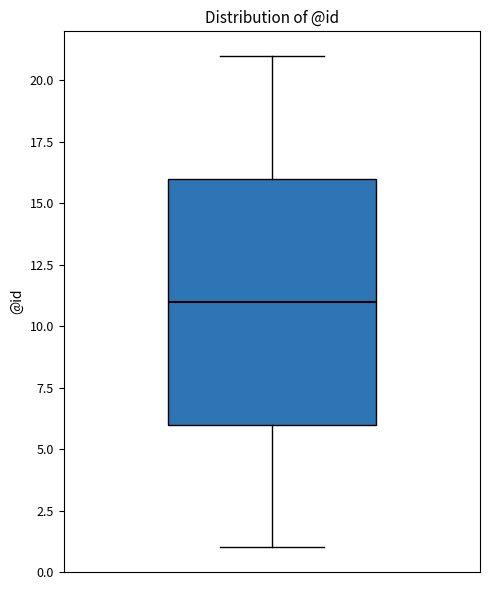

Transcribe this box plot: give where the median line is, the range the box spans, and where the two whiskers end, as read against the y-axis. The values are not printed on the chart, so give them approximately, as read against the axis.

median 11, box 6 to 16, whiskers 1 to 21